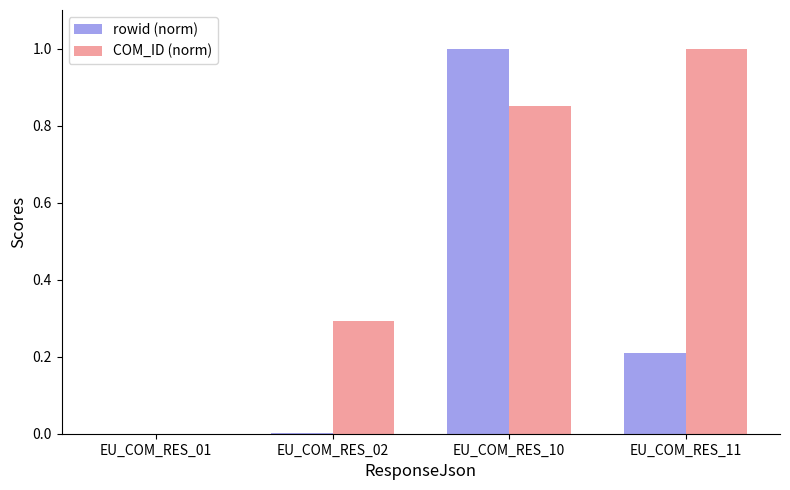

Between EU_COM_RES_10 and EU_COM_RES_11, which series saw the biggest shift?

rowid (norm)